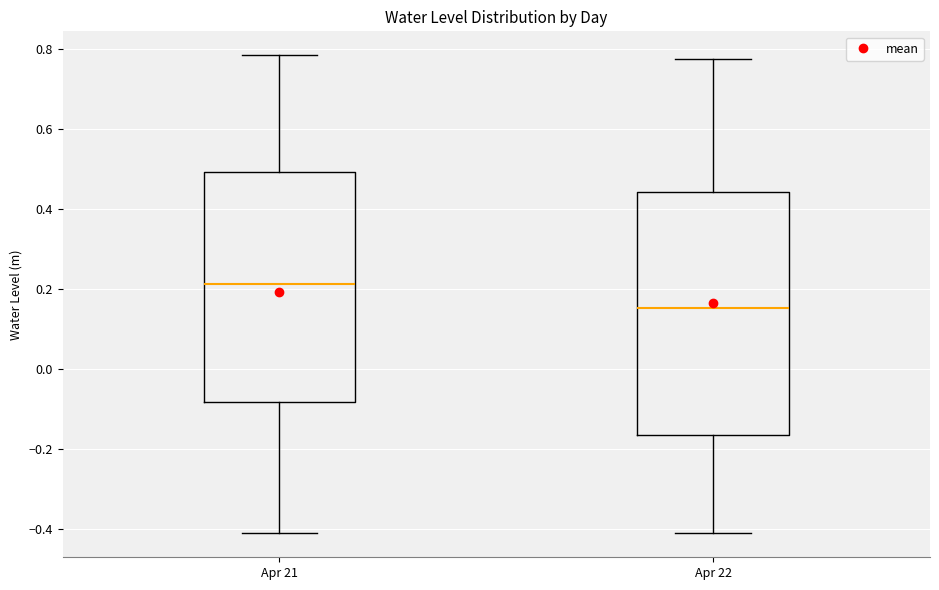

Where does the upper whisker of the box for Apr 22 end on the y-axis? The values are not printed on the chart, so give them approximately, as read against the axis.

0.78